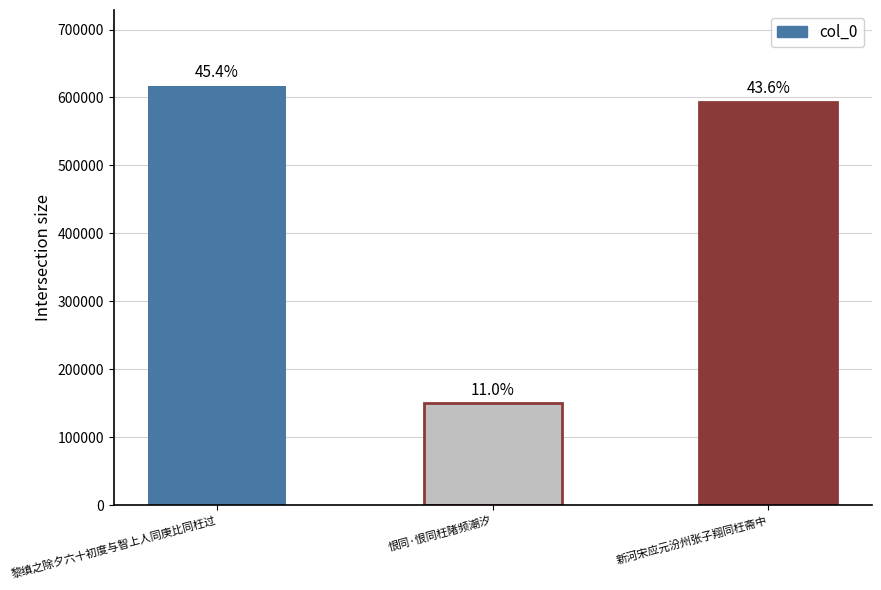

What is the change in value from 黎缜之除夕六十初度与智上人同庚比同枉过 to 新河宋应元汾州张子翔同枉斋中?

-23684